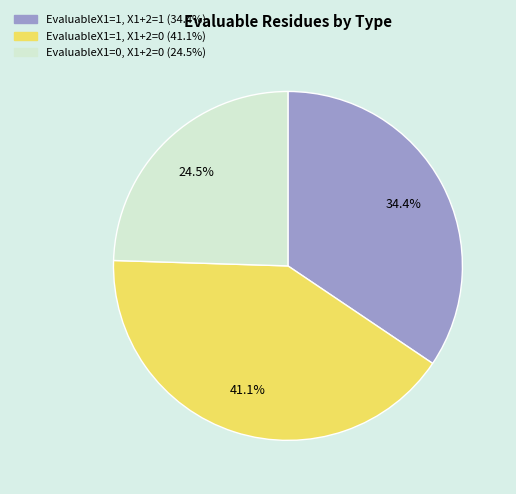

How many slices are in this pie chart?

3